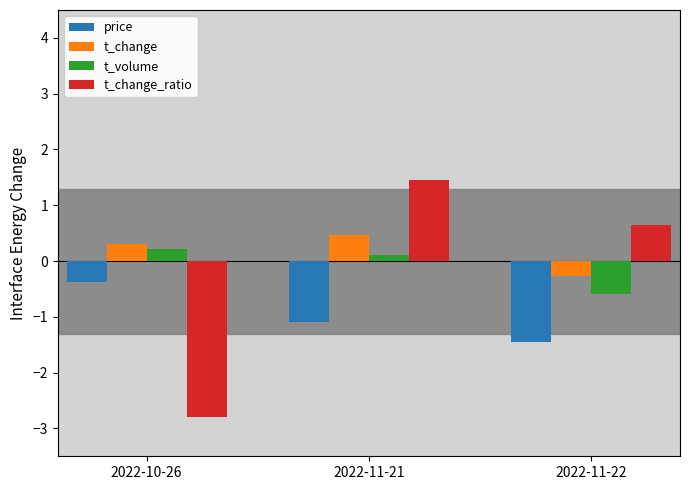

At which category is the sum across all series the highest?

2022-11-21